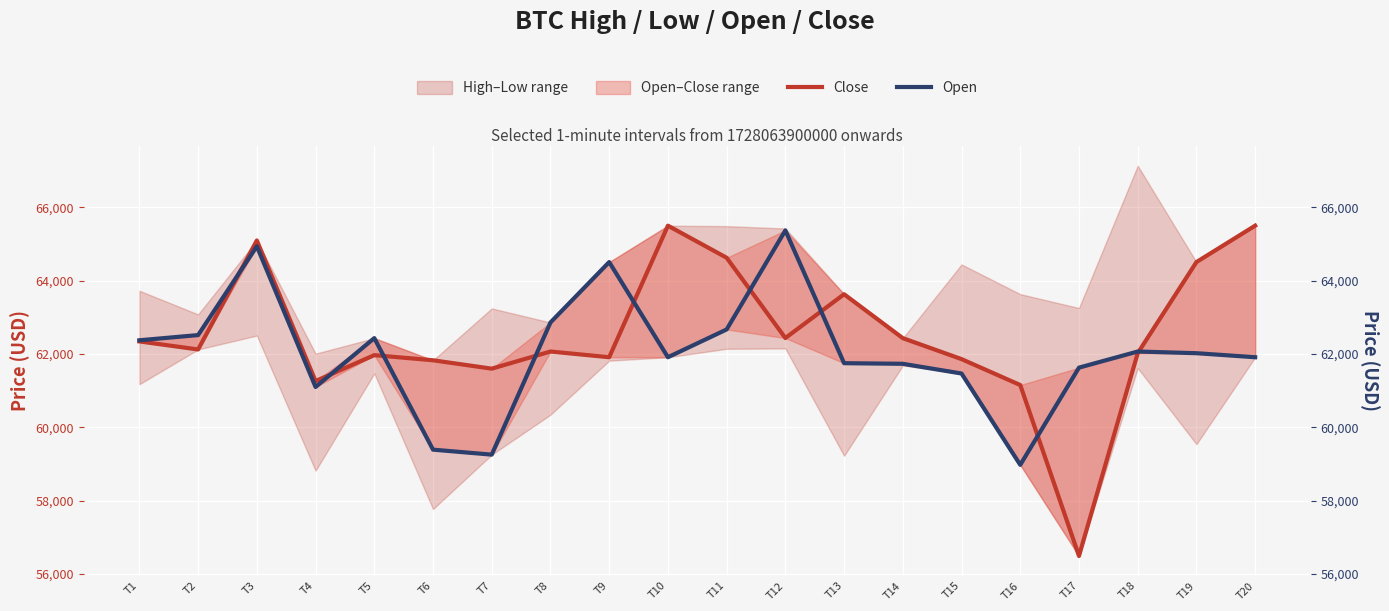

What is the smallest value displayed?

56491.5